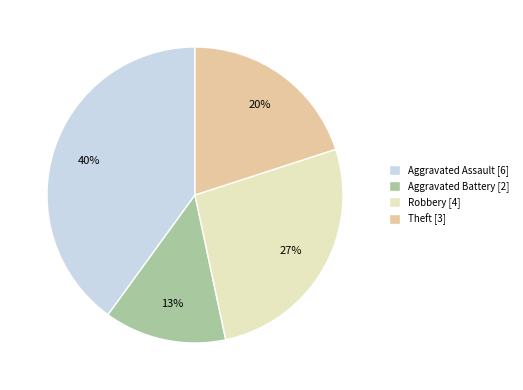

Does Aggravated Assault represent more than half of the total?

No